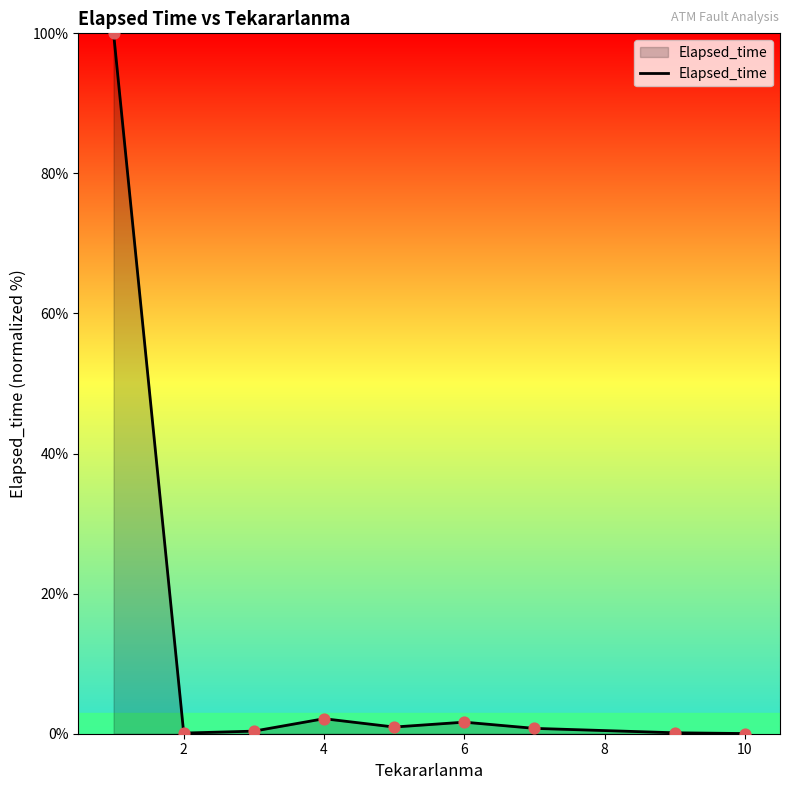

What is the difference between the maximum and minimum values?

100.0